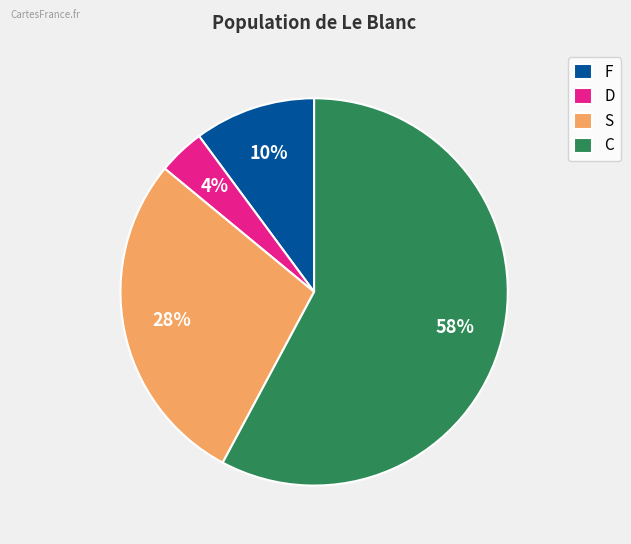

To the nearest percent, what is the difference between the largest and smallest slice percentages?

54%